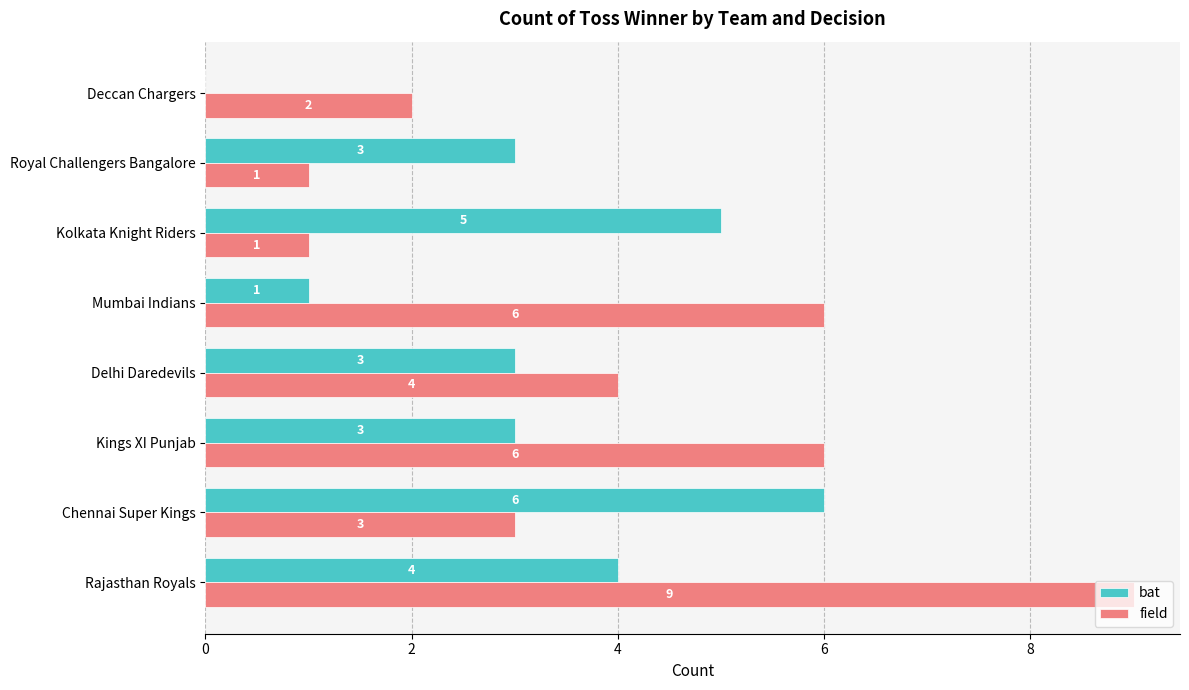

Which series changed the most between Rajasthan Royals and Chennai Super Kings?

field